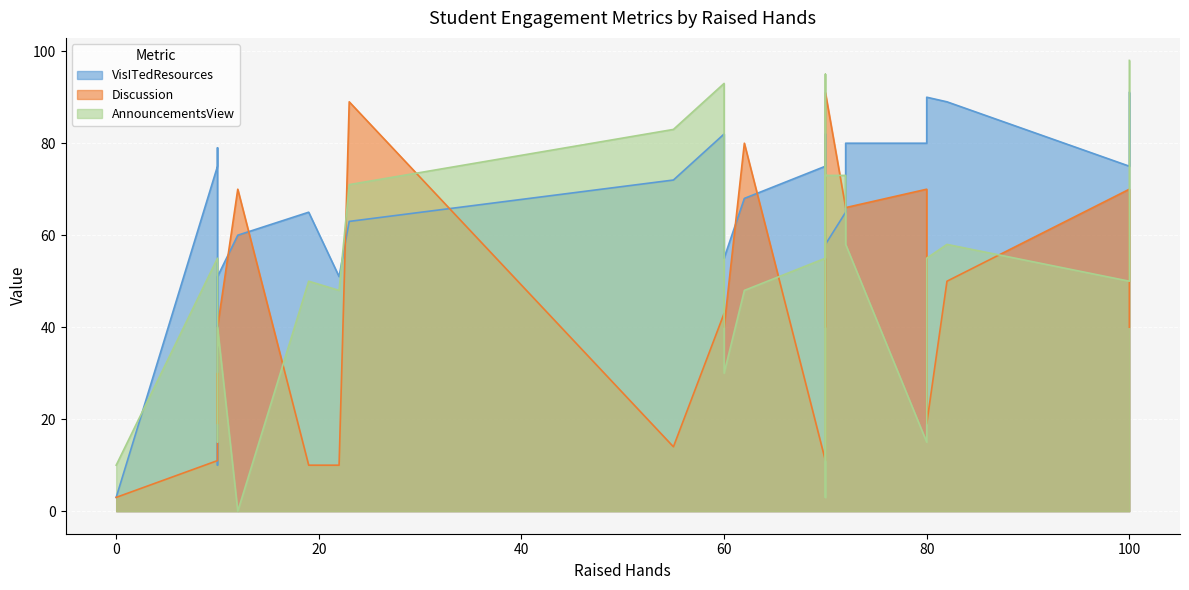

How many values in AnnouncementsView are above zero?

29